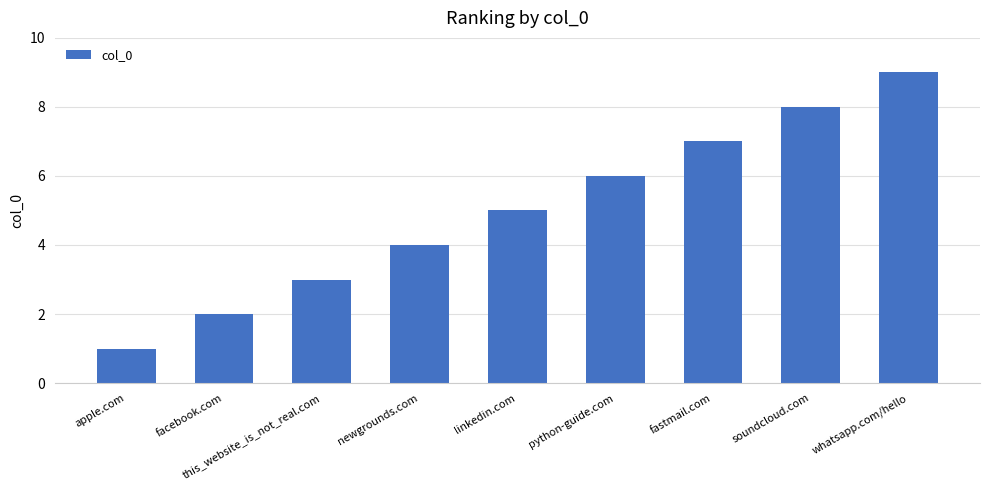

How many bars are there in total?

9